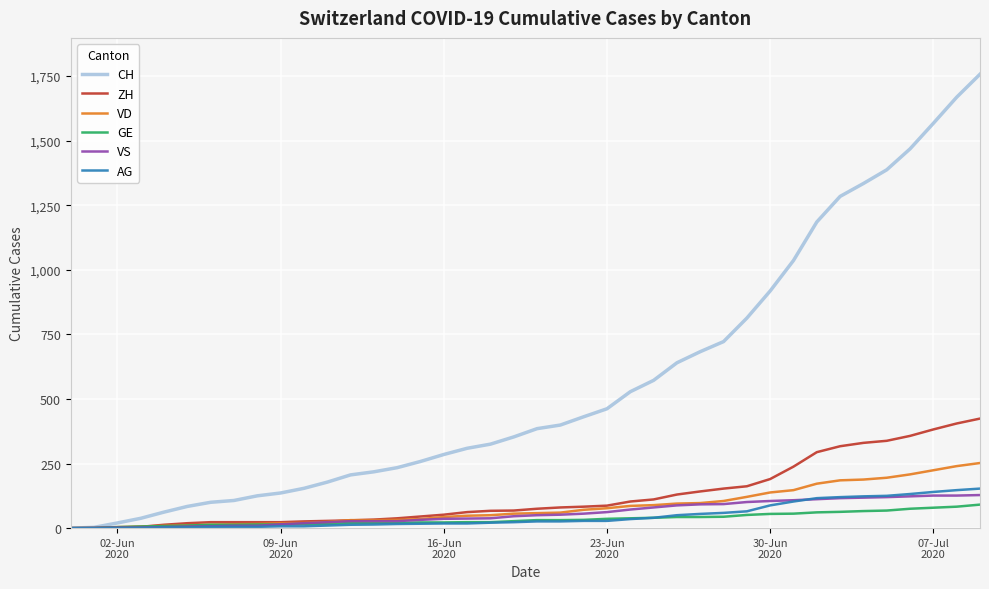

Which series has the largest total across all categories?

CH